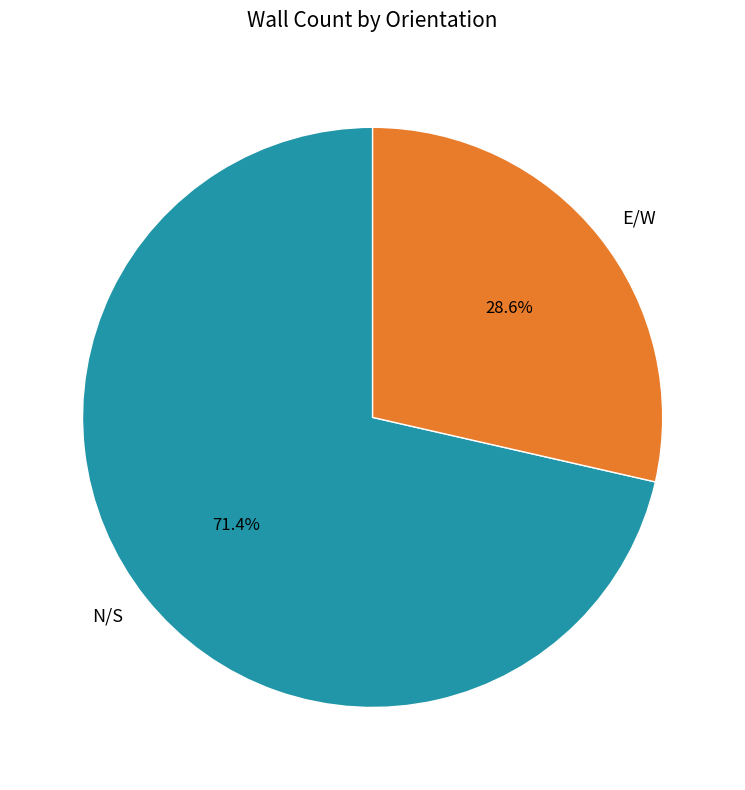

Does E/W account for over 50% of the chart?

No